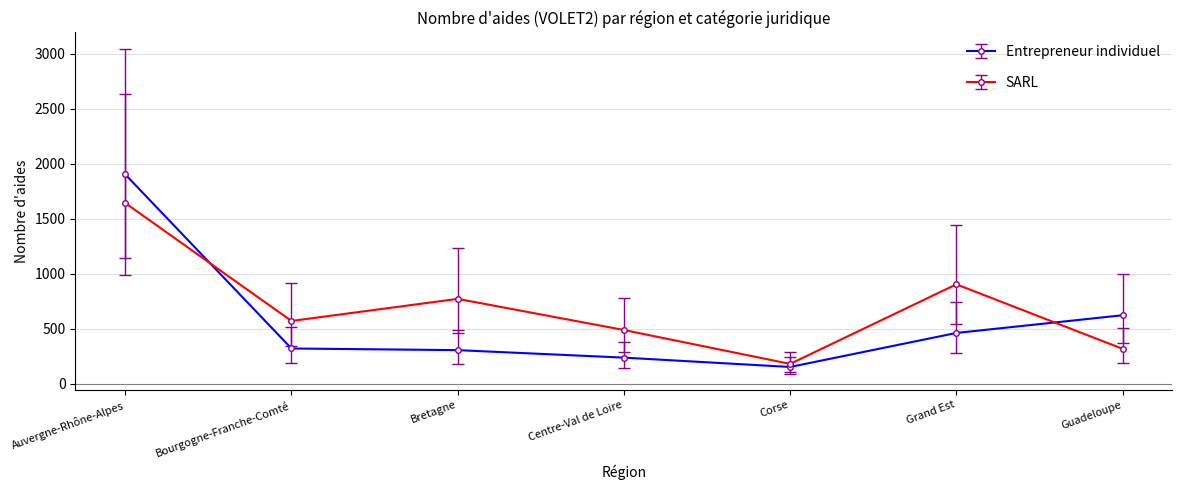

How many intersections are there between Entrepreneur individuel and SARL?

2